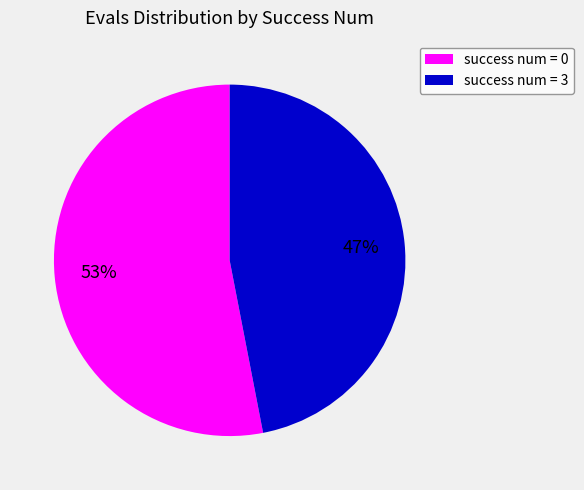

Approximately how many times larger is the value at success num = 0 compared to success num = 3?

1.1